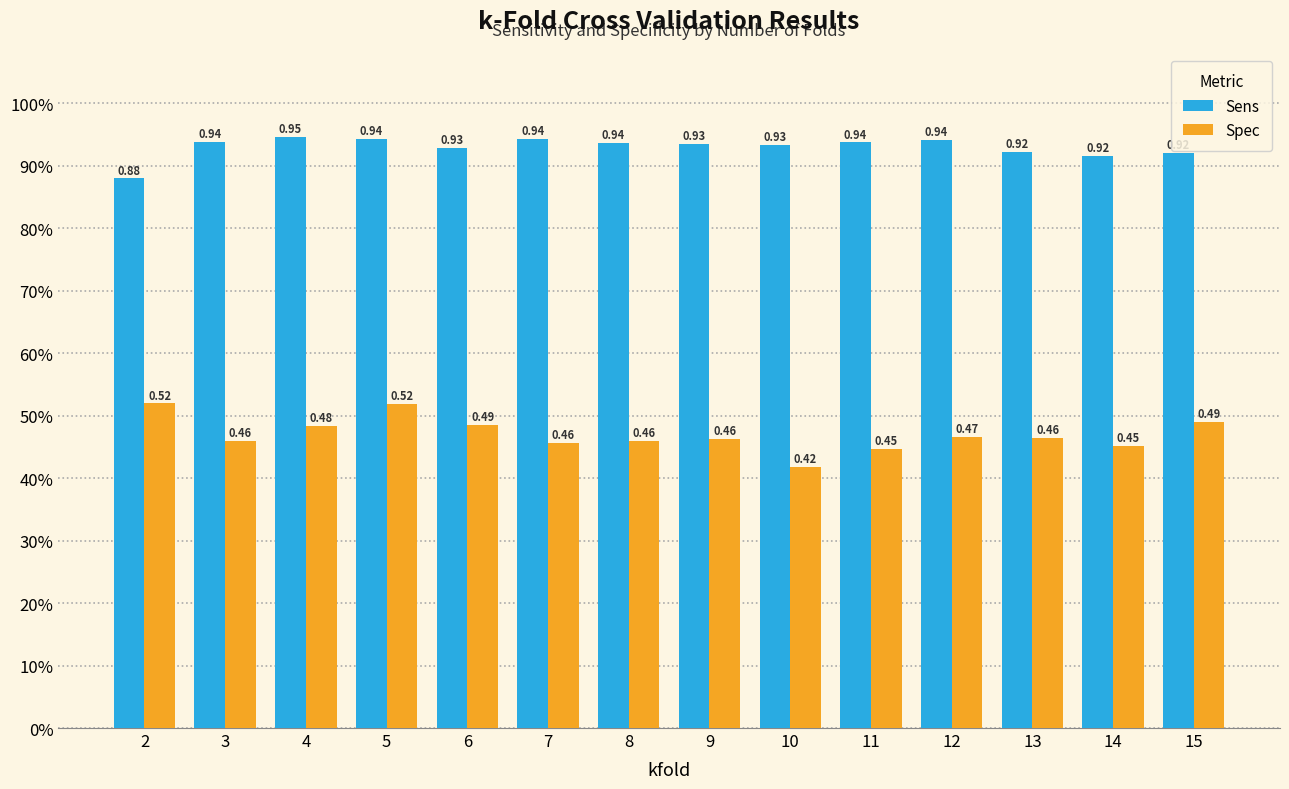

Count the Spec values in the range 0 to 1.

14